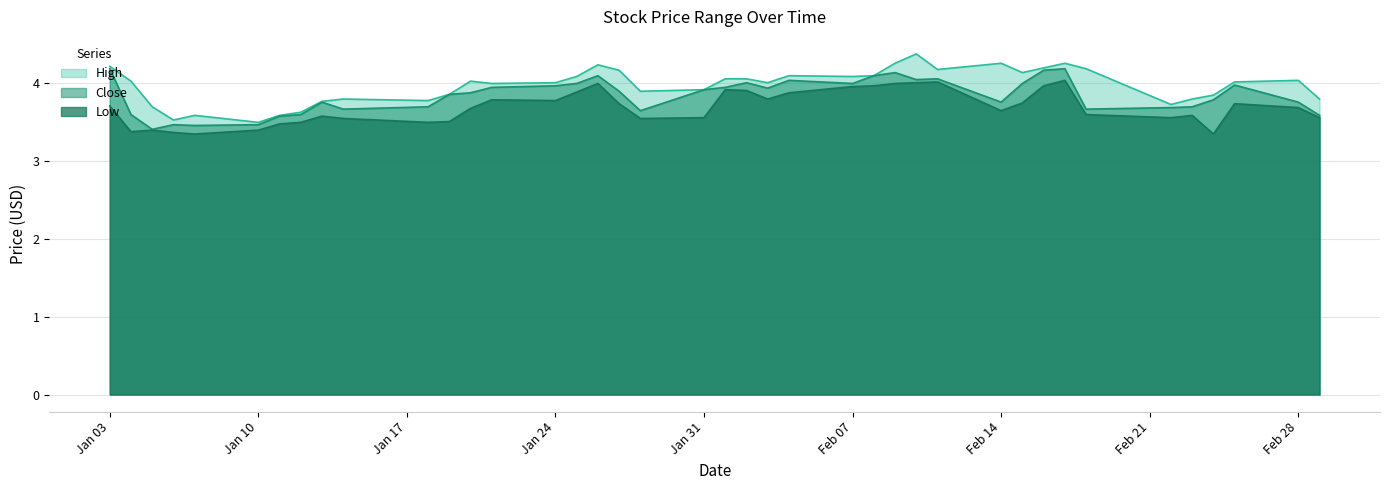

At how many categories does at least one series exceed 4?

23